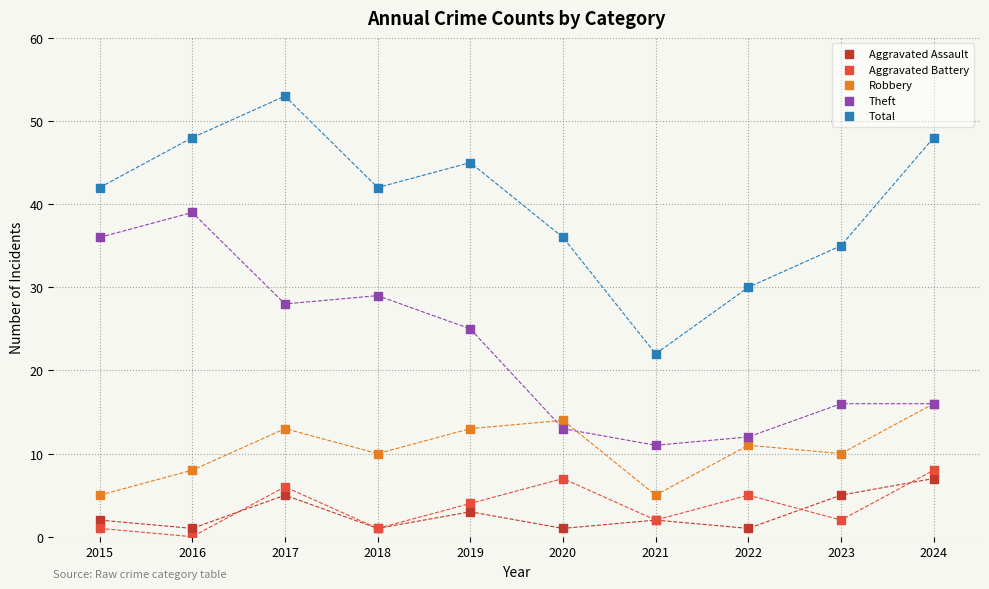

Across all series, what Y value is closest to 26?

25